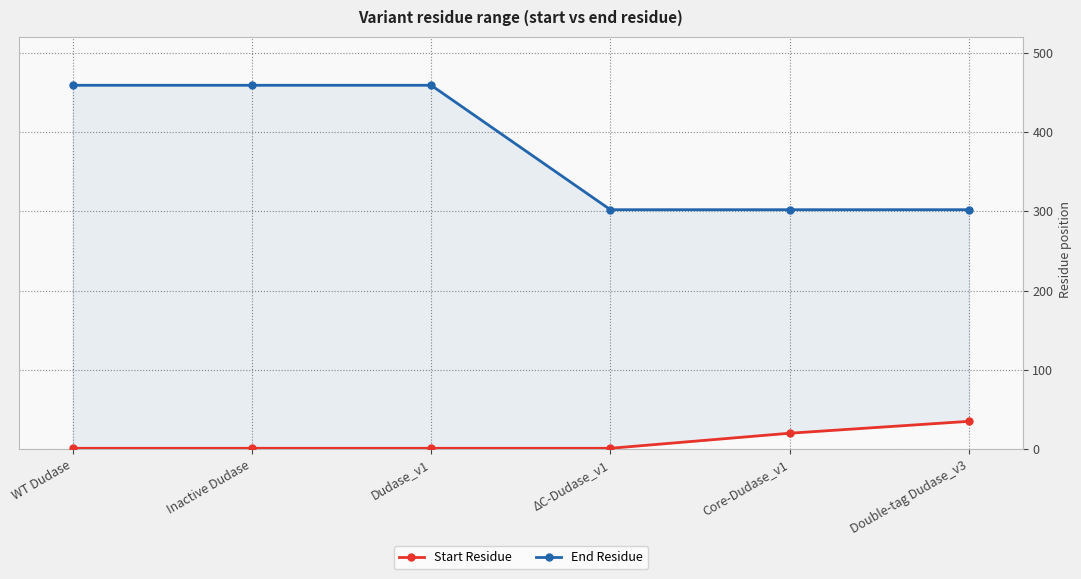

Which series has the largest range (max minus min)?

End Residue